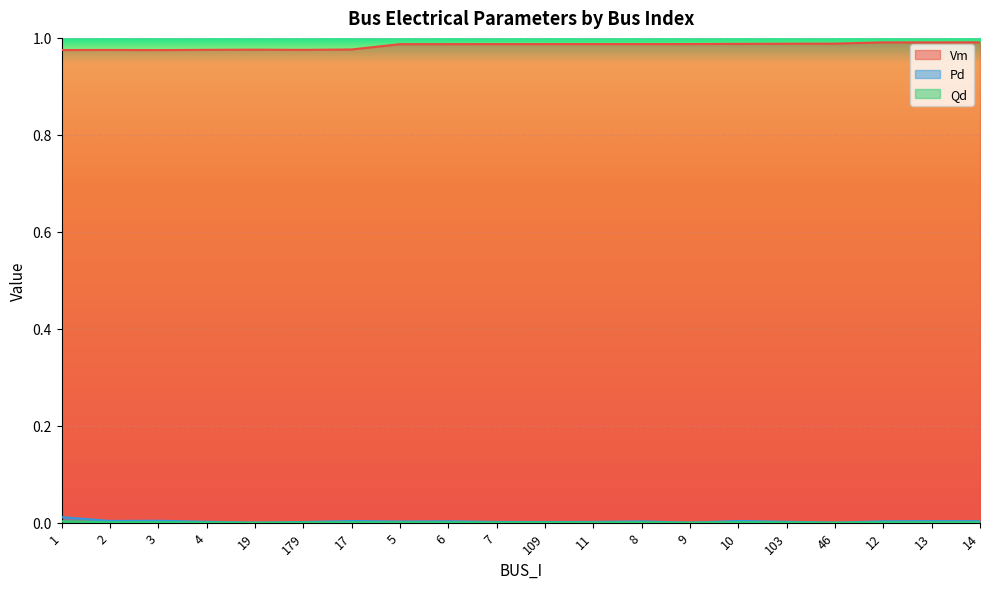

True or false: Qd has a value of 0.0 at 19.

True